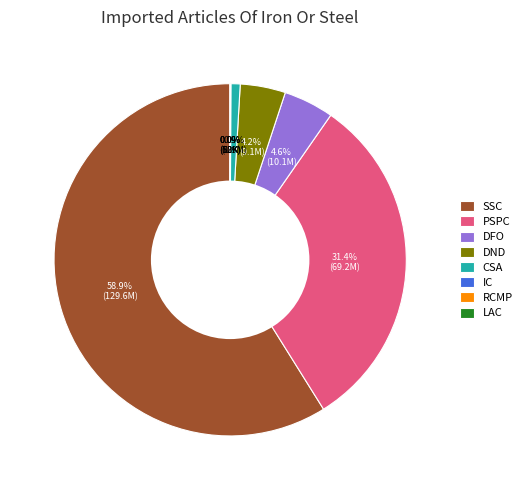

What percentage is NOT represented by DND?

95.8%